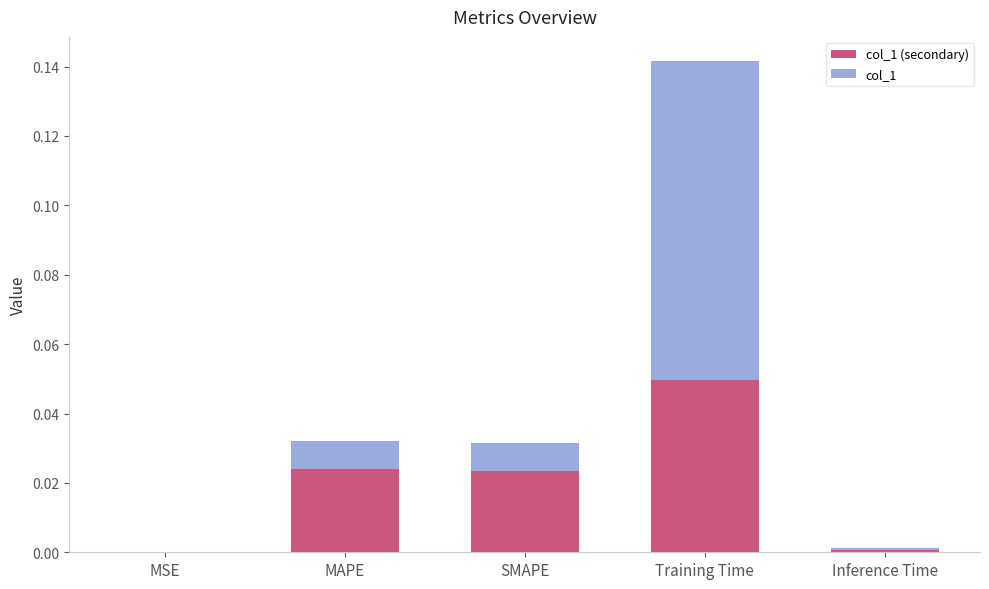

At which category is the sum across all series the highest?

Training Time